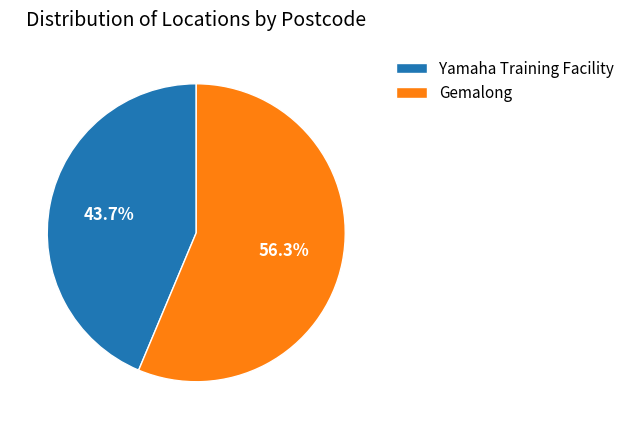

Is the sum of Gemalong and Yamaha Training Facility greater than half?

Yes